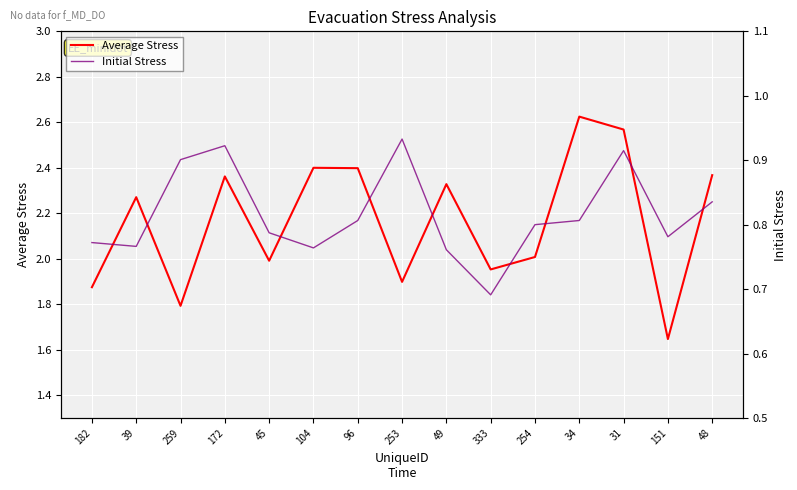

Is the value of Average Stress at 39 greater than the value of Initial Stress at 172?

Yes